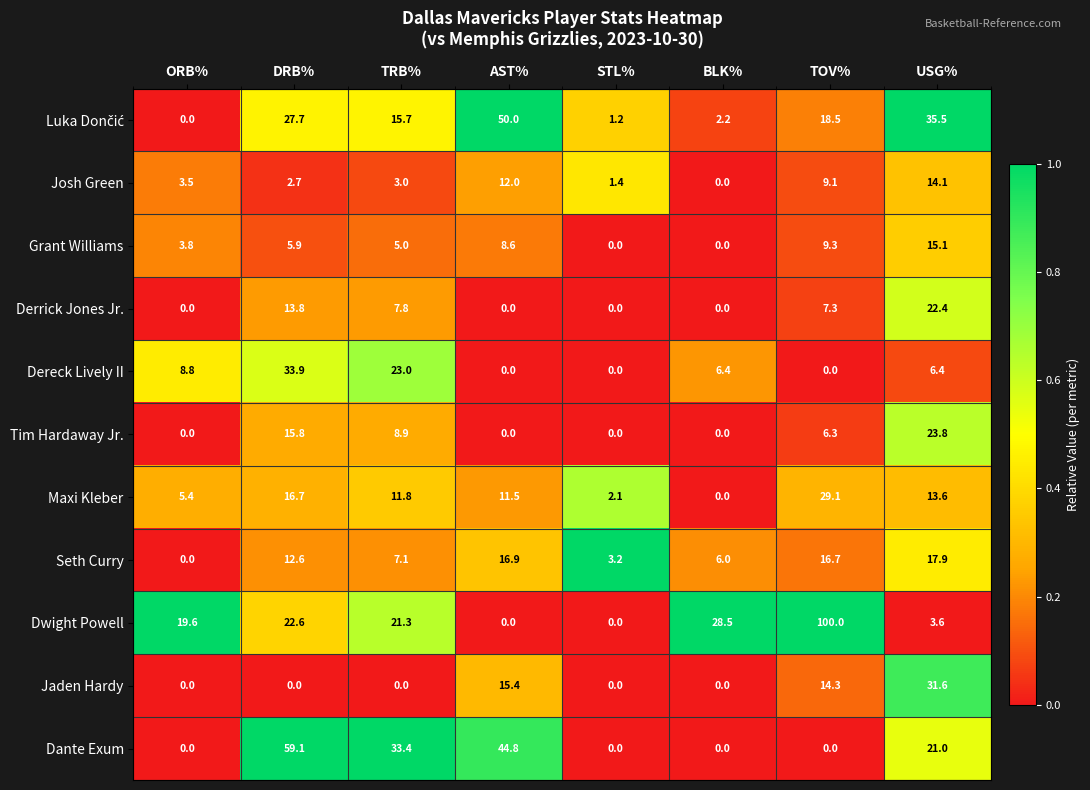

Between DRB% and USG%, which series saw the biggest shift?

Dante Exum